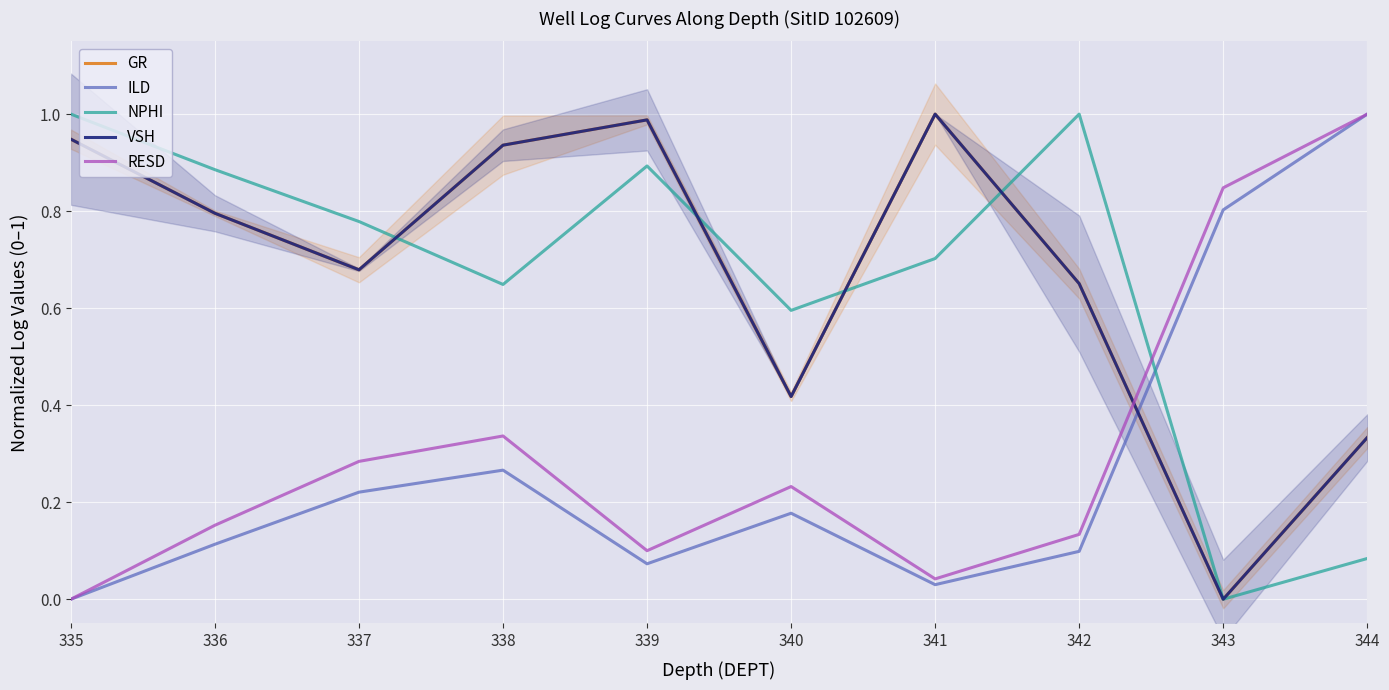

Is it true that ILD equals 0.1 at 340?

False